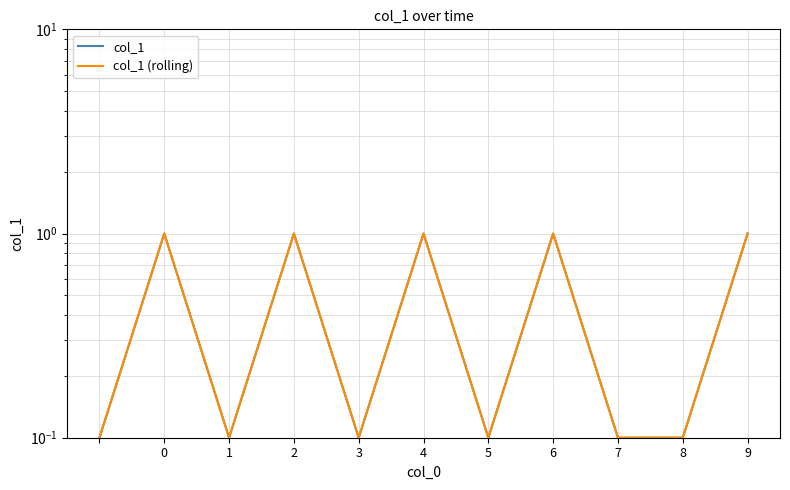

Rank the series at 3 from highest to lowest value.

col_1, col_1 (rolling)